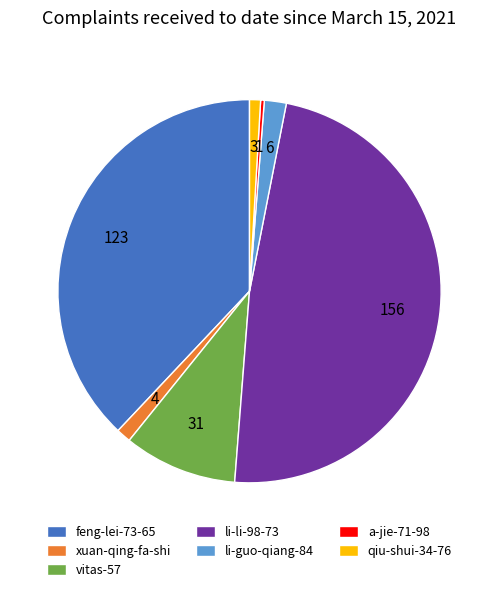

Does any single category account for the majority?

No